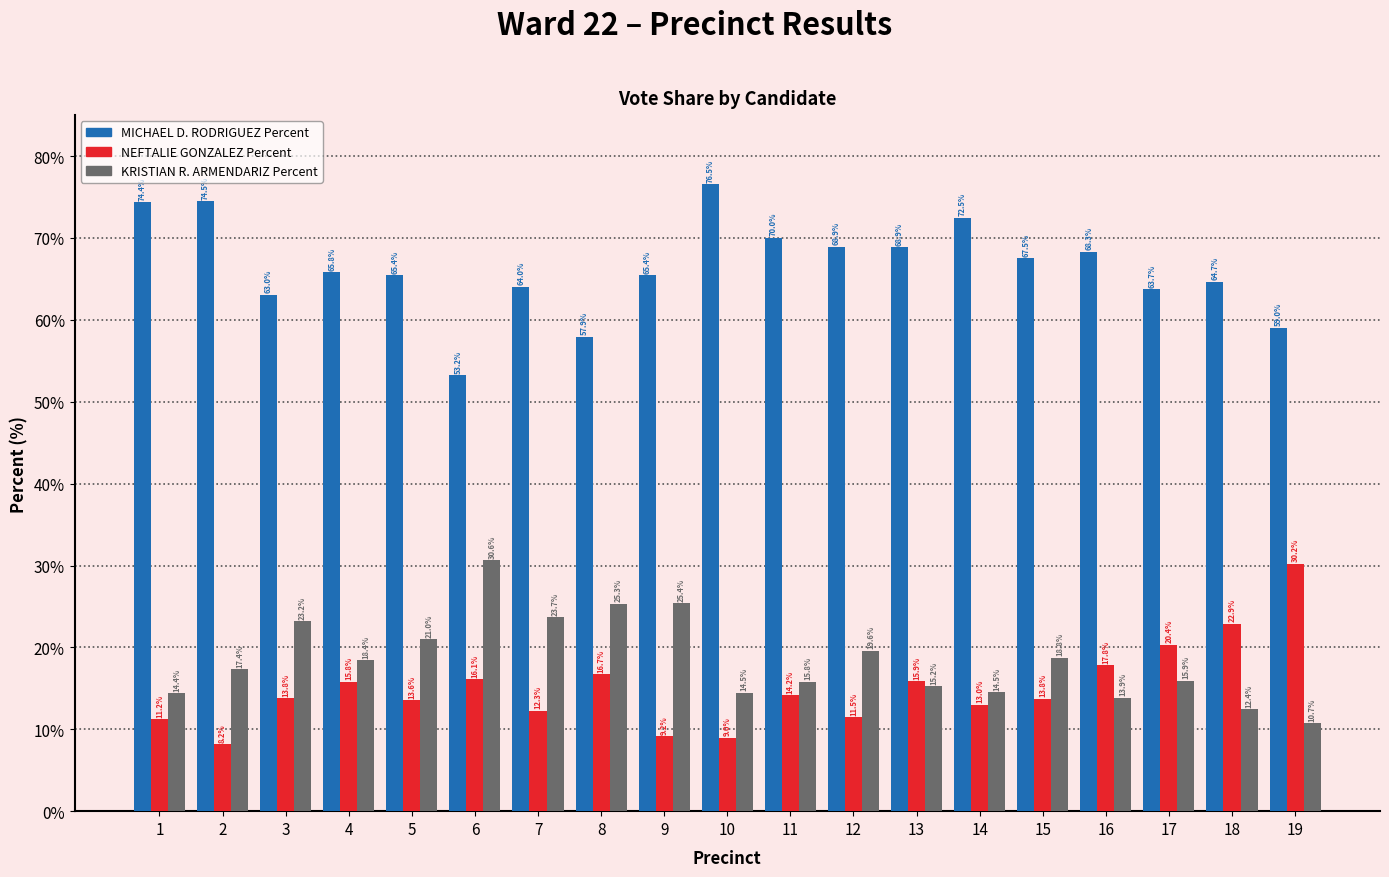

Which series has the largest range (max minus min)?

MICHAEL D. RODRIGUEZ Percent